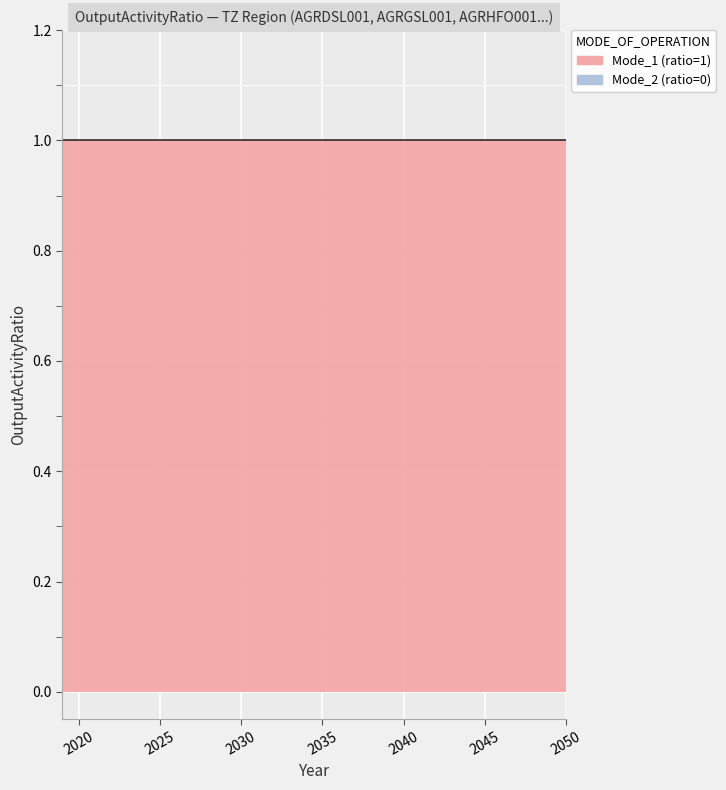

At which label does Mode_2 reach its peak?

2019